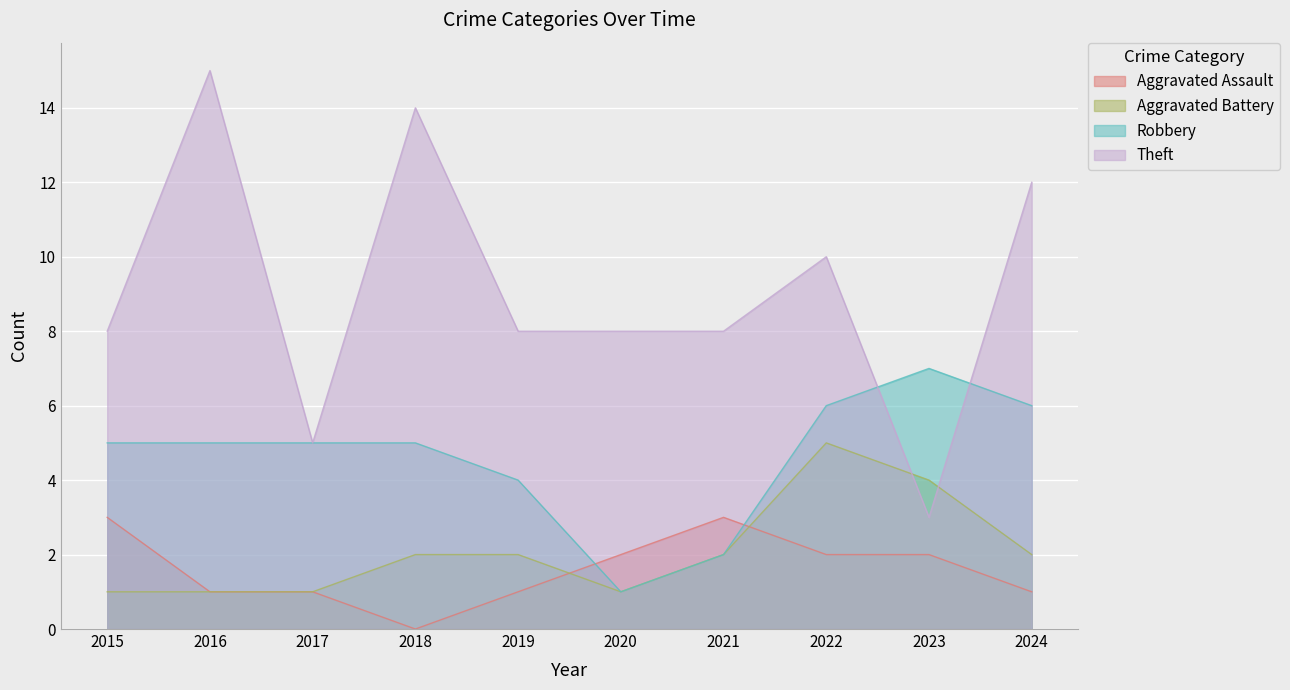

Rank the series at 2017 from highest to lowest value.

Robbery, Theft, Aggravated Assault, Aggravated Battery